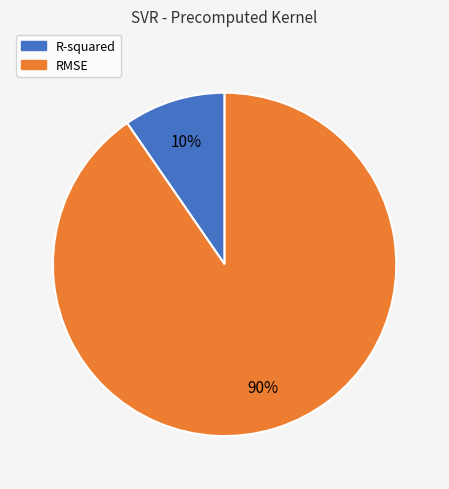

Which has a higher value, R-squared or RMSE?

RMSE